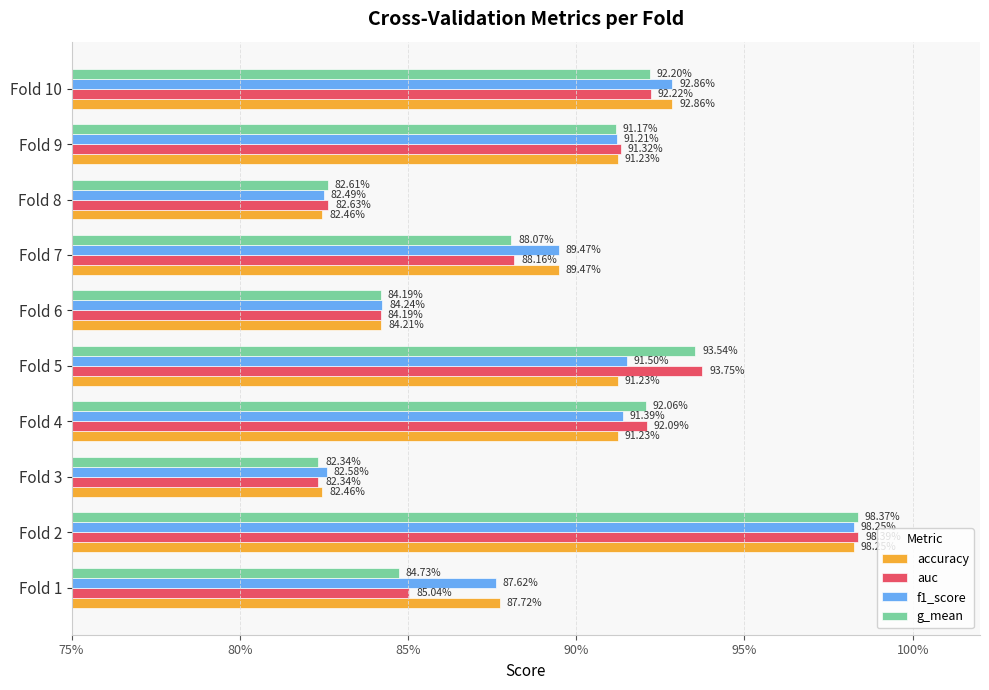

What are all the series names shown in the legend?

accuracy, auc, f1_score, g_mean